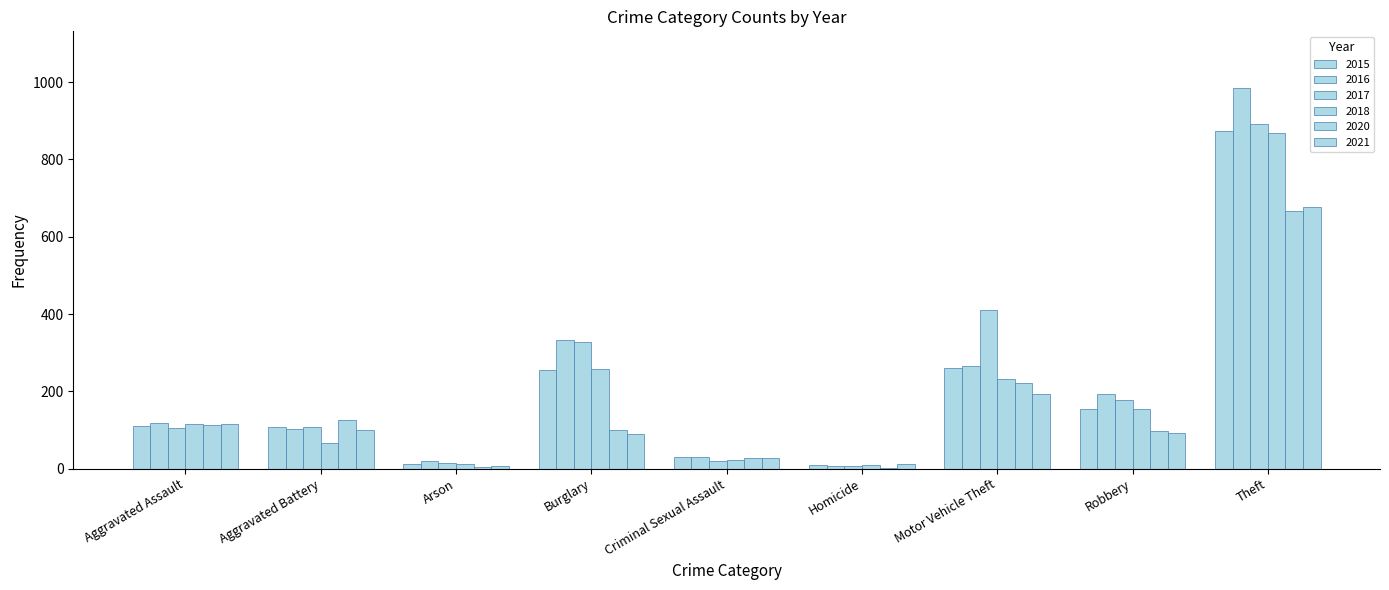

What is the difference between the highest and lowest values at Arson?

16